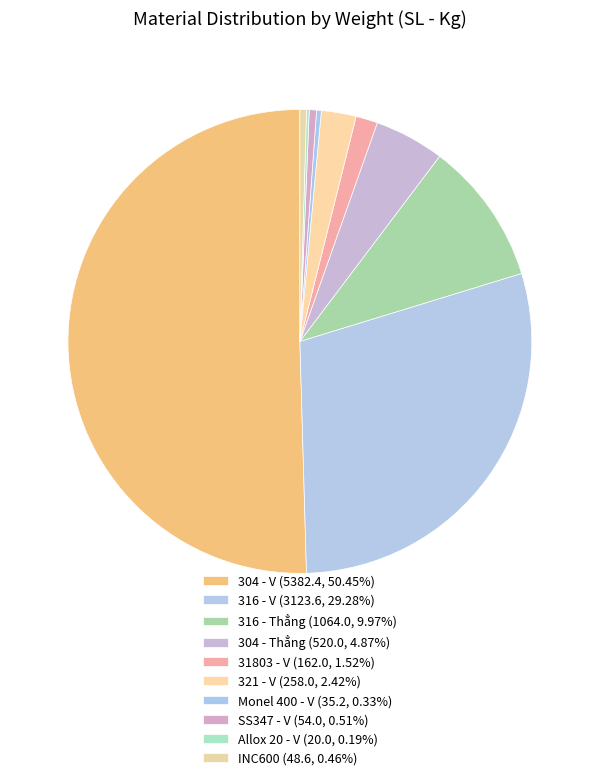

What is the ratio of the value at Allox 20 - V to the value at 31803 - V?

0.1